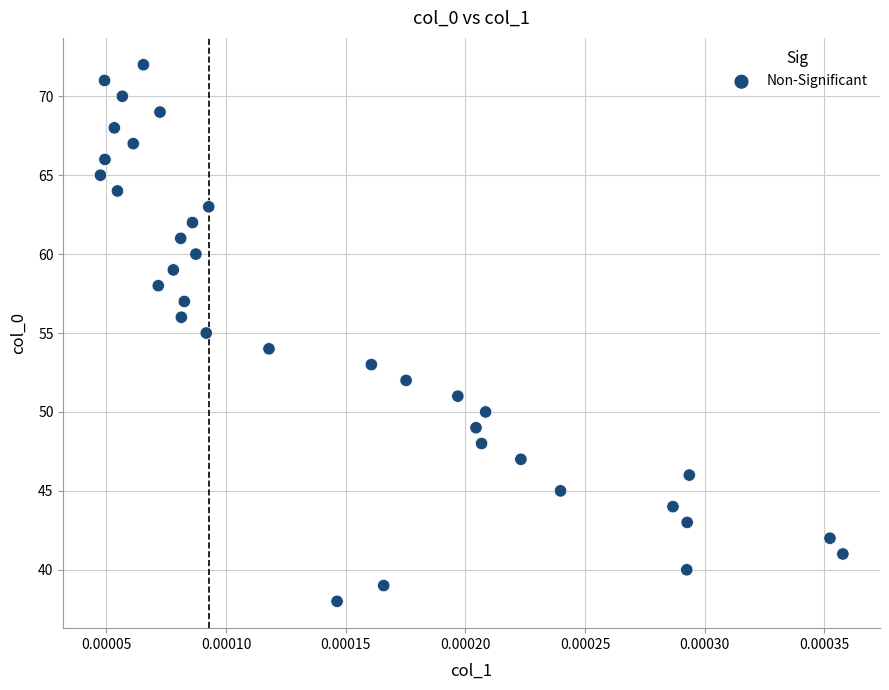

What is the range of Y values (max minus min)?

34